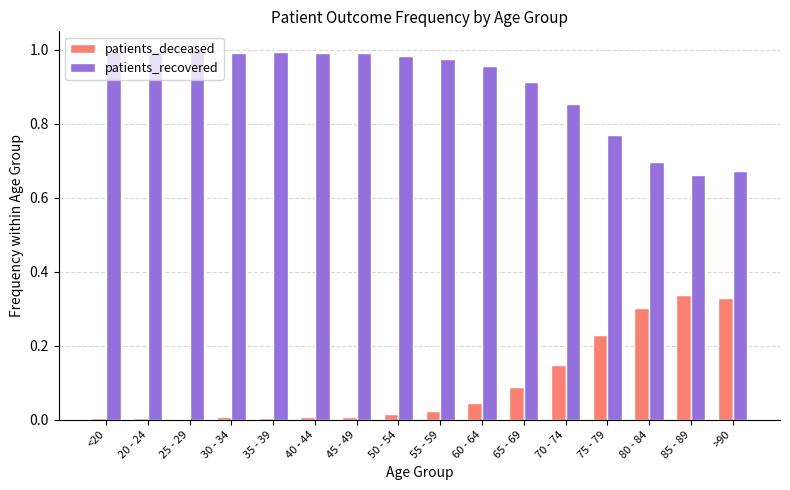

Count the number of categories in the chart.

16